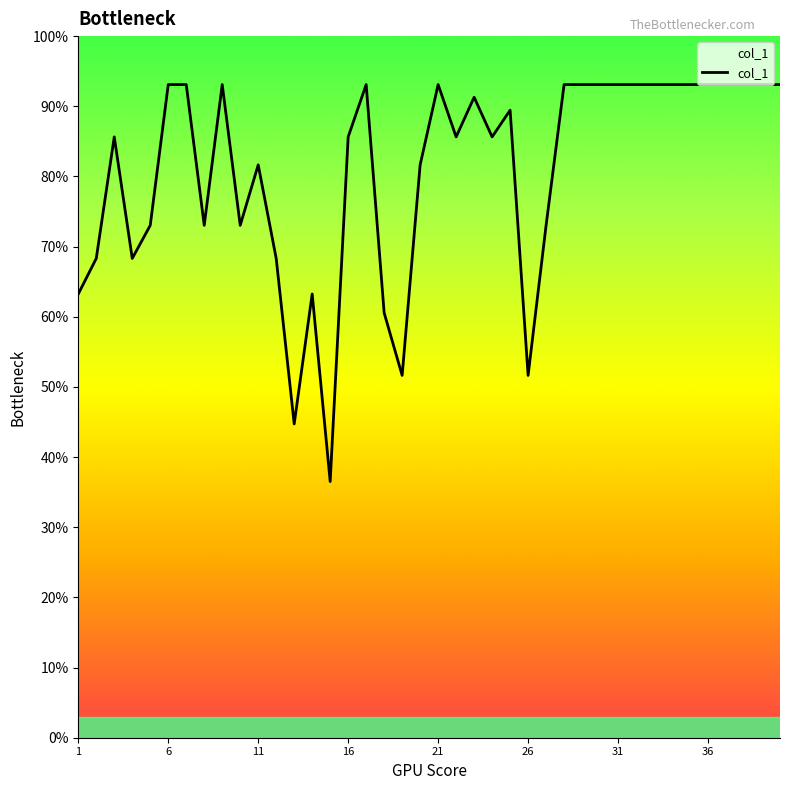

What is the smallest value displayed?

36.5